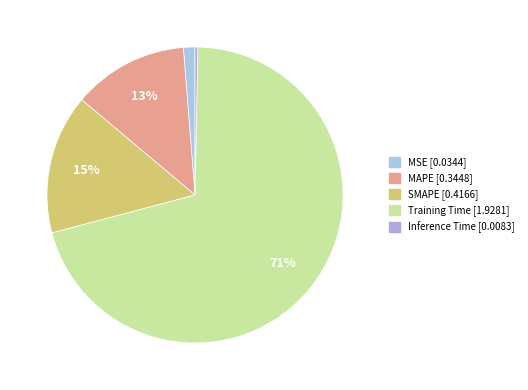

To the nearest percent, what percentage of the pie is SMAPE?

15%